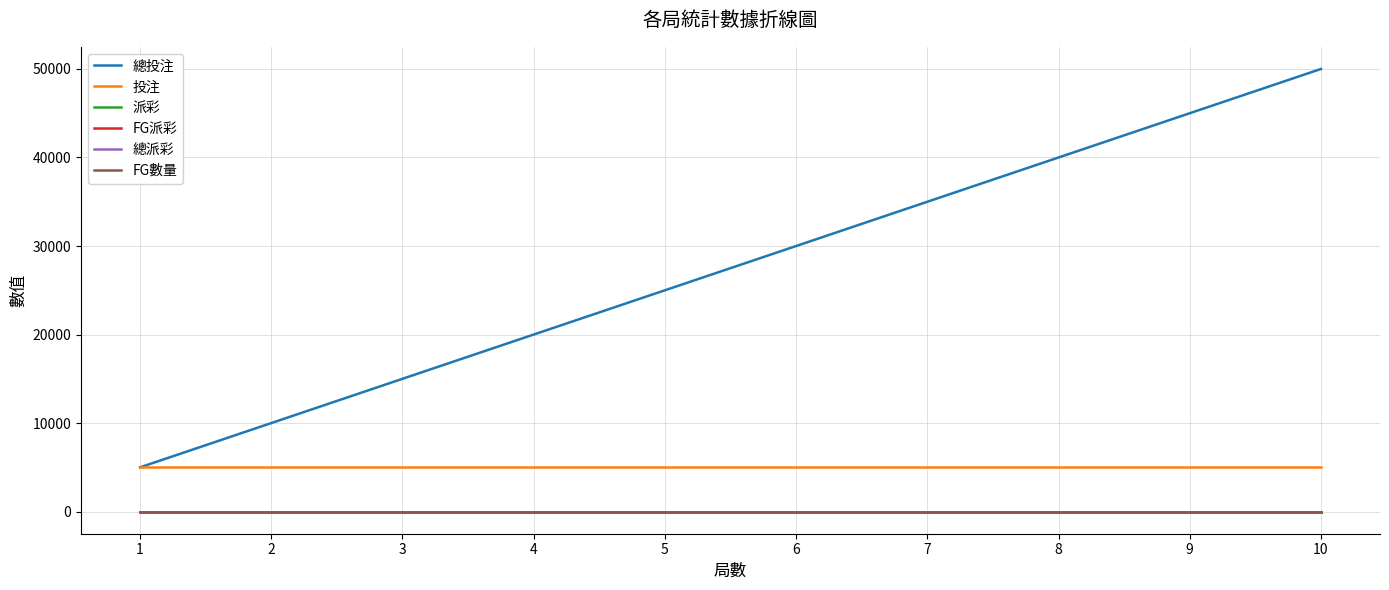

Is this an area chart (filled region under the line)?

No